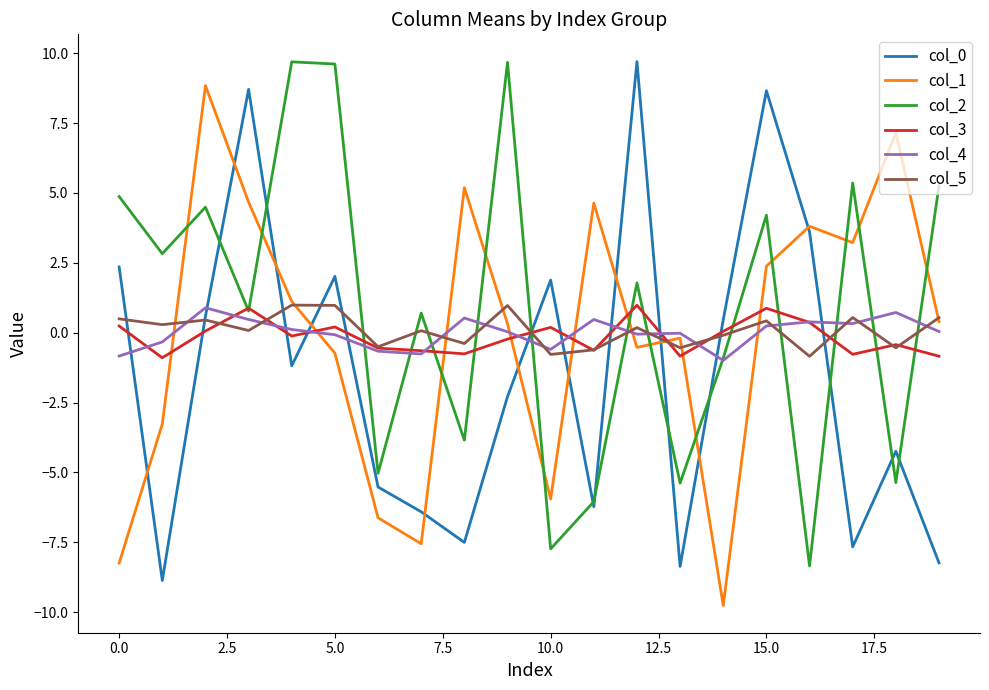

What is the smallest value displayed?

-9.8